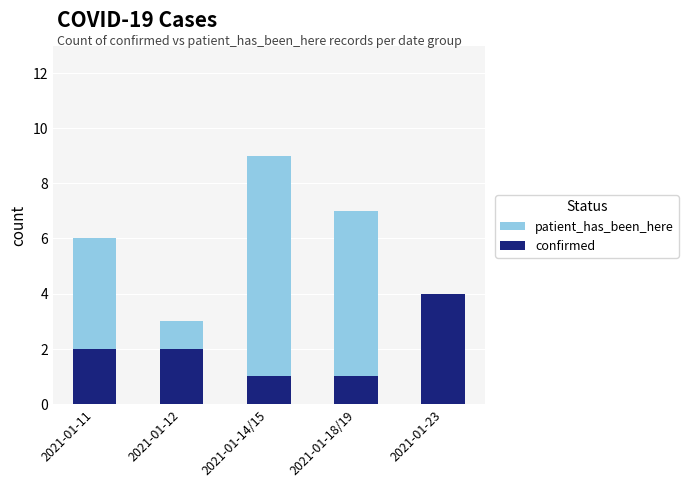

At how many categories does at least one series exceed 1?

5